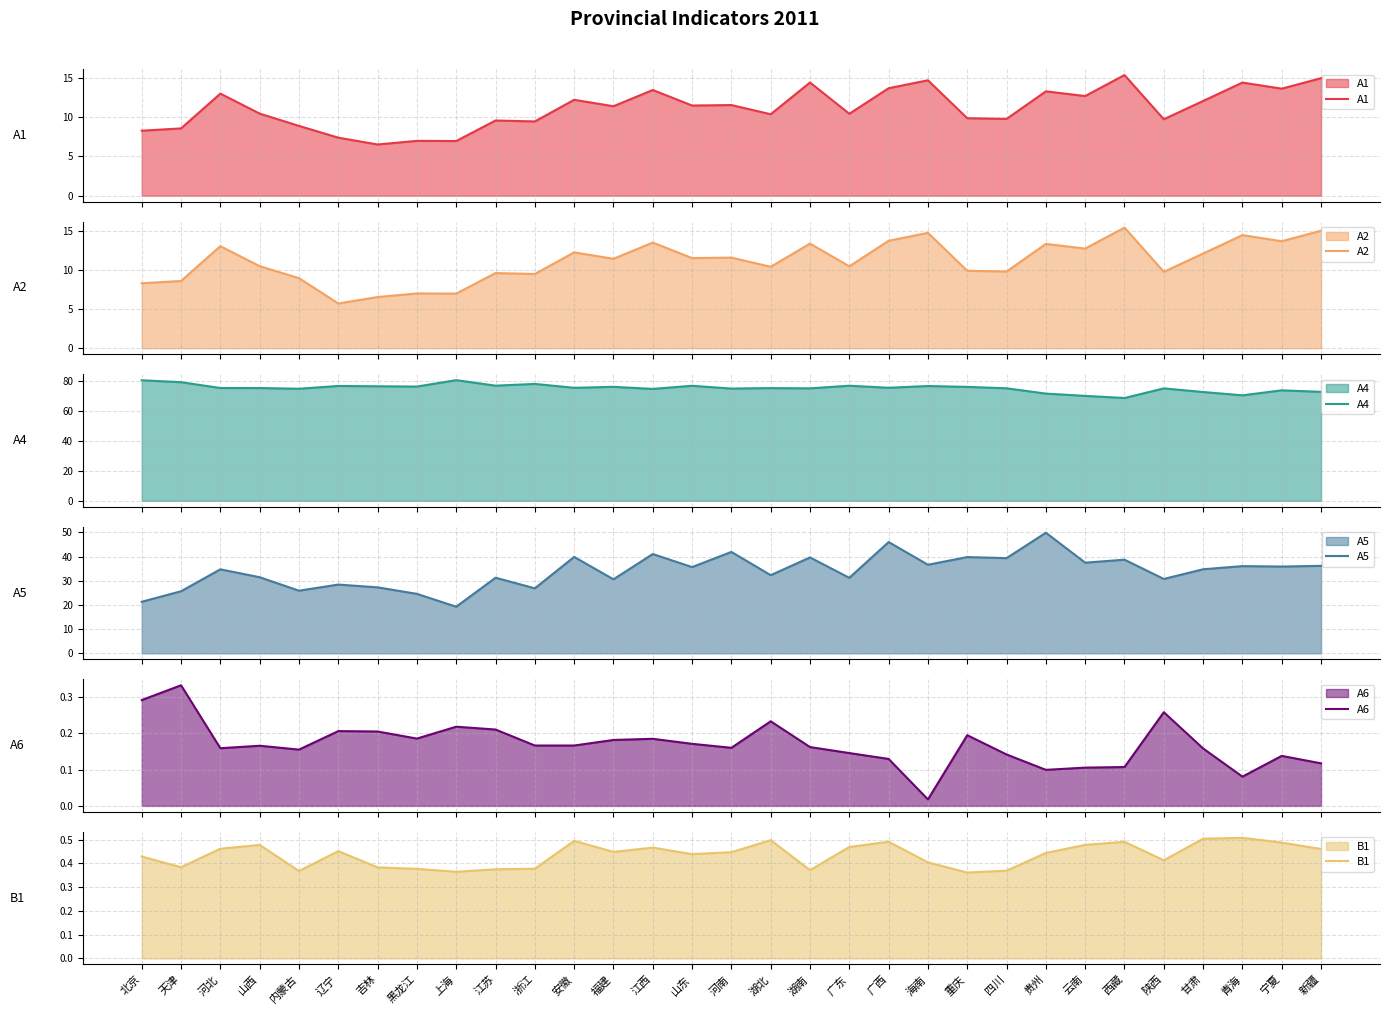

What is the difference between the maximum and minimum values in the A1 series?

8.9